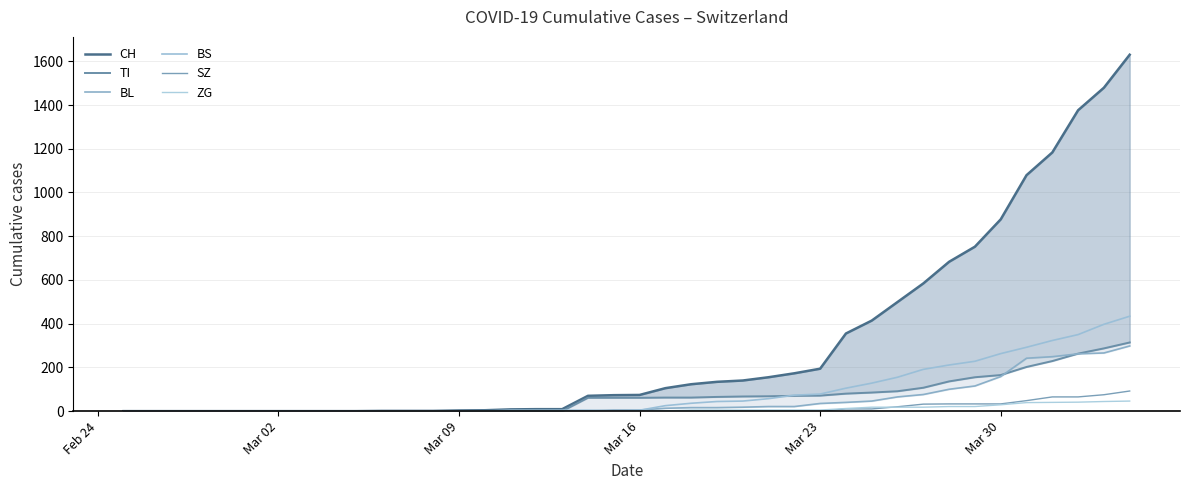

Reading right to left, extract all data points from this chart.

CH: 1630	1479	1376	1183	1079	877	752	683	584	499	414	355	194	173	155	140	134	123	105	74	73	70	9	9	8	4	3	1	1	1	0	0	0	0	0	0	0	0	0	0
TI: 314	287	263	229	202	165	155	136	107	91	85	80	71	70	68	67	65	62	62	61	61	61	0	0	0	0	0	0	0	0	0	0	0	0	0	0	0	0	0	0
BL: 298	266	262	249	242	158	115	100	76	65	46	40	35	21	21	18	16	16	13	5	5	2	2	2	2	2	1	0	0	0	0	0	0	0	0	0	0	0	0	0
BS: 434	397	350	323	292	263	228	211	191	155	128	105	78	73	57	46	44	36	25	4	0	4	4	4	4	0	0	0	0	0	0	0	0	0	0	0	0	0	0	0
SZ: 92	75	65	65	48	33	33	33	32	20	10	10	0	0	0	0	0	0	0	0	0	0	0	0	0	0	0	0	0	0	0	0	0	0	0	0	0	0	0	0
ZG: 46	44	41	40	39	29	21	21	18	18	18	12	5	5	5	5	5	5	1	0	0	0	0	0	0	0	0	0	0	0	0	0	0	0	0	0	0	0	0	0